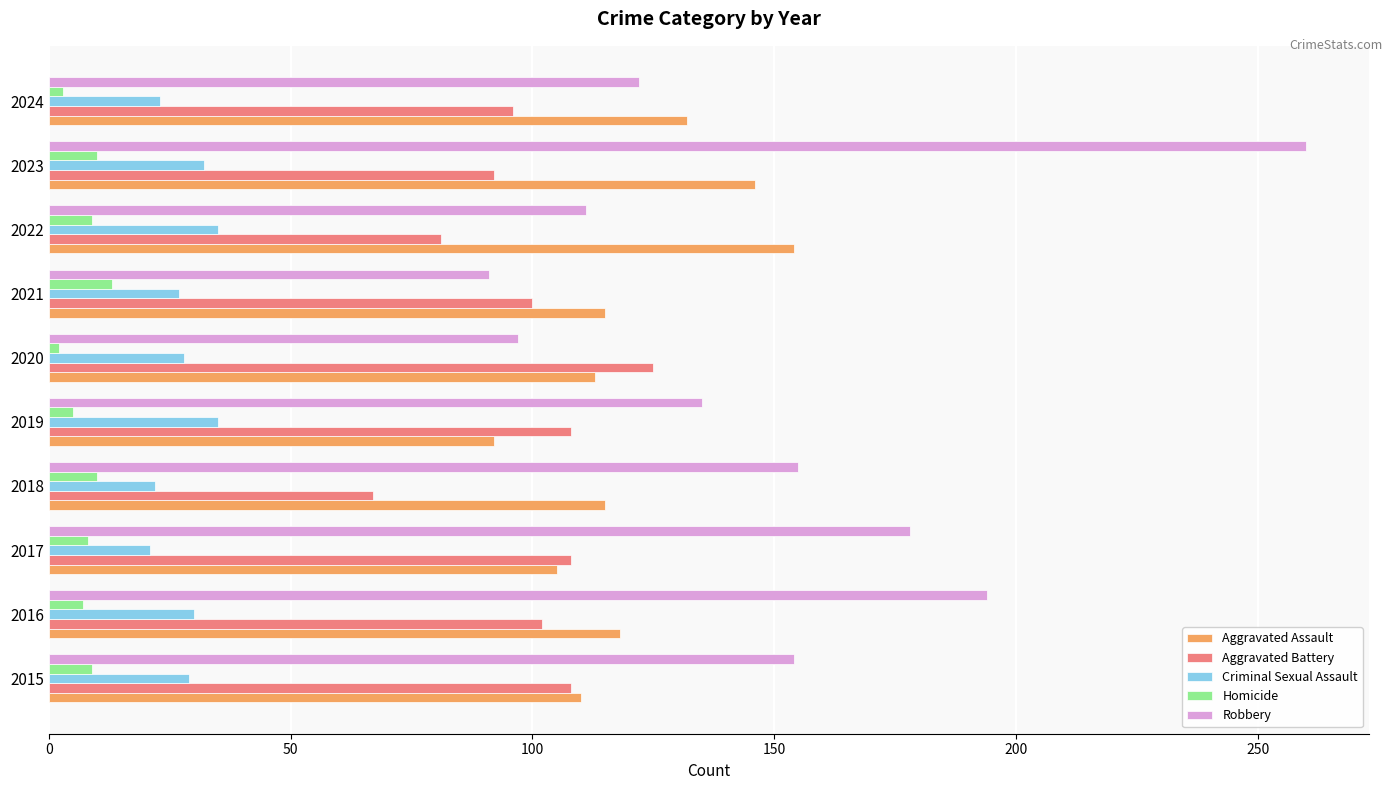

What is the maximum value for Aggravated Battery?

125